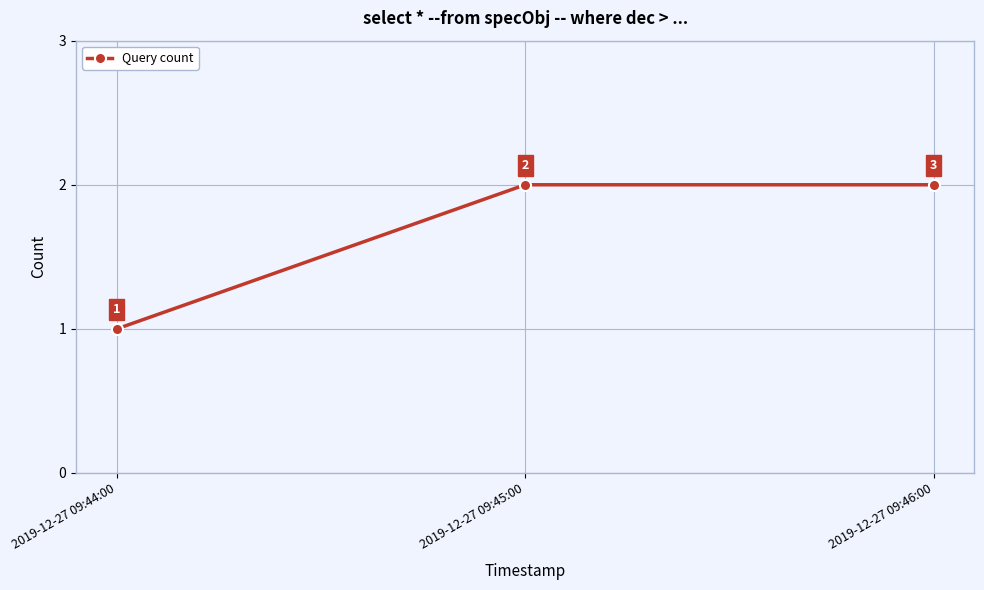

Count the values in the range 1 to 2.

3